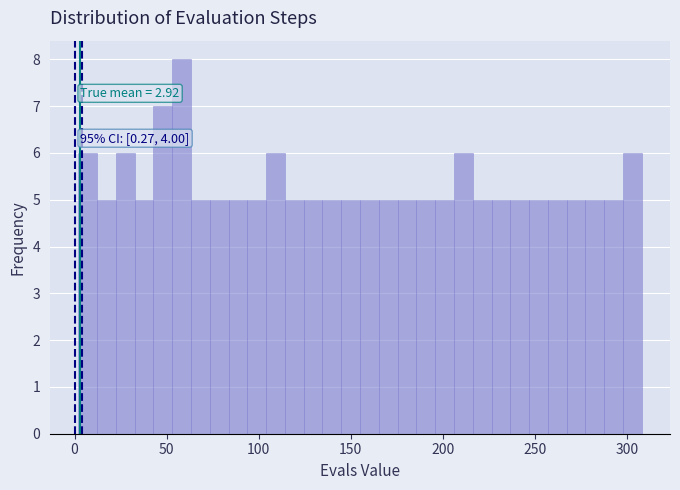

Read against the x-axis, roughly where is the centre of the tallest bar?

60